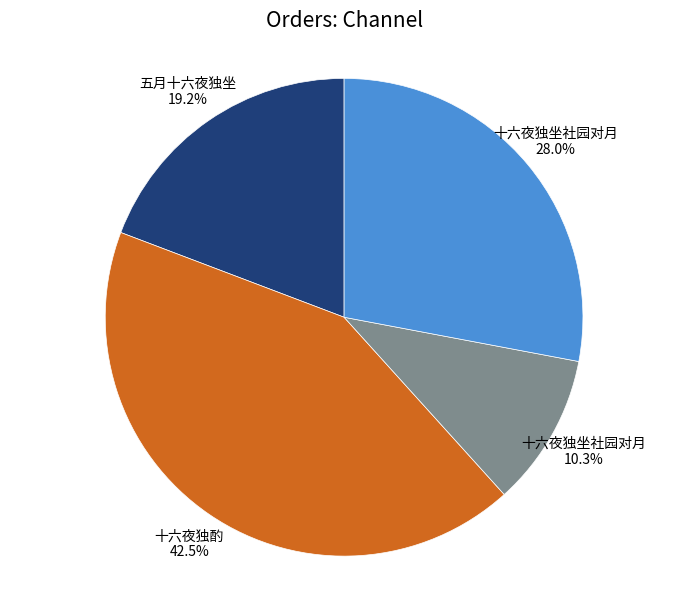

How many slices are in this pie chart?

4